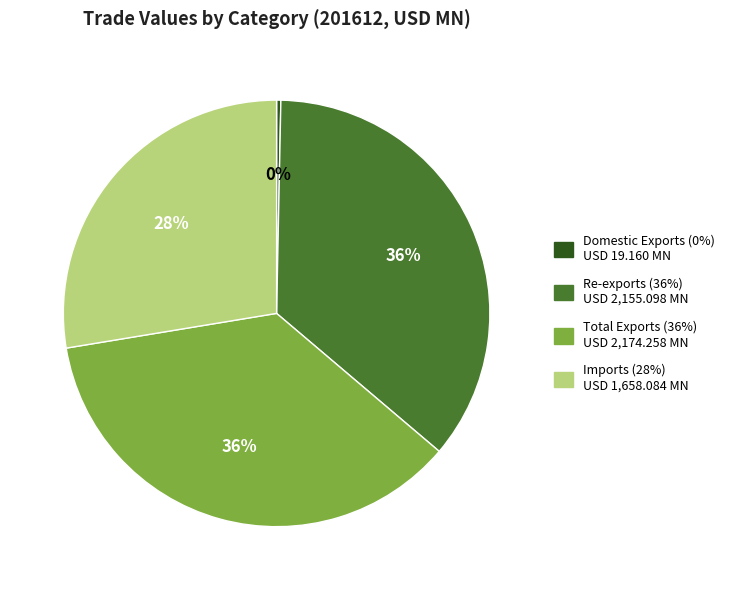

Does any single category account for the majority?

No